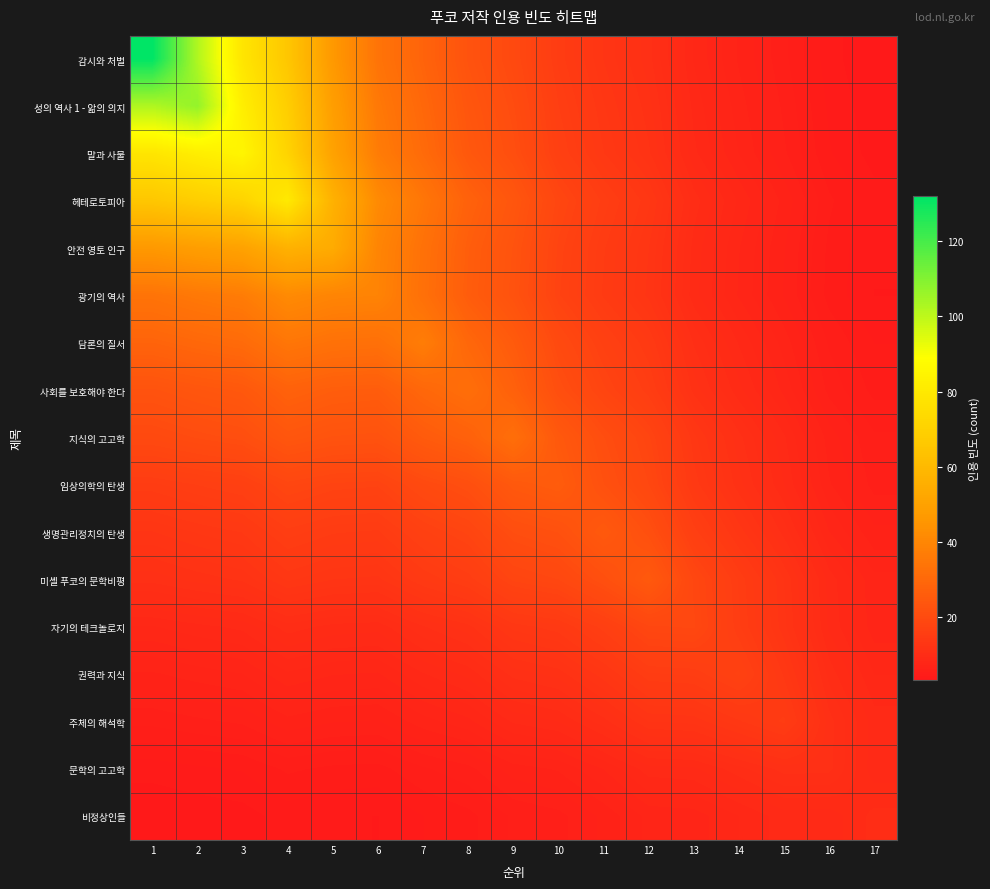

Reading right to left, what are all the values shown in this chart?

감시와 처벌: 17=3.3	16=4.0	15=5.4	14=6.7	13=8.3	12=11.0	11=12.8	10=15.2	9=19.6	8=22.7	7=28.4	6=33.9	5=46.3	4=65.5	3=78.5	2=102.3	1=132.0
성의 역사 1 - 앎의 의지: 17=3.4	16=4.2	15=5.7	14=7.0	13=8.7	12=11.5	11=13.4	10=15.9	9=20.5	8=23.8	7=29.7	6=35.5	5=48.5	4=68.5	3=82.1	2=107.0	1=102.3
말과 사물: 17=3.6	16=4.4	15=5.9	14=7.3	13=9.0	12=12.0	11=13.9	10=16.5	9=21.2	8=24.6	7=30.8	6=36.7	5=50.2	4=71.0	3=85.0	2=82.1	1=78.5
헤테로토피아: 17=4.0	16=4.9	15=6.7	14=8.2	13=10.1	12=13.5	11=15.6	10=18.5	9=23.9	8=27.8	7=34.7	6=41.4	5=56.6	4=80.0	3=71.0	2=68.5	1=65.5
안전 영토 인구: 17=3.8	16=4.7	15=6.4	14=7.9	13=9.6	12=12.9	11=14.9	10=17.7	9=22.8	8=26.5	7=33.1	6=39.5	5=54.0	4=56.6	3=50.2	2=48.5	1=46.3
광기의 역사: 17=3.8	16=4.6	15=6.3	14=7.8	13=9.5	12=12.7	11=14.7	10=17.5	9=22.5	8=26.2	7=32.7	6=39.0	5=39.5	4=41.4	3=36.7	2=35.5	1=33.9
담론의 질서: 17=4.3	16=5.2	15=7.1	14=8.8	13=10.8	12=14.4	11=16.7	10=19.8	9=25.5	8=29.6	7=37.0	6=32.7	5=33.1	4=34.7	3=30.8	2=29.7	1=28.4
사회를 보호해야 한다: 17=4.6	16=5.7	15=7.7	14=9.5	13=11.6	12=15.5	11=18.0	10=21.4	9=27.5	8=32.0	7=29.6	6=26.2	5=26.5	4=27.8	3=24.6	2=23.8	1=22.7
지식의 고고학: 17=5.4	16=6.6	15=8.9	14=11.0	13=13.5	12=18.0	11=21.0	10=24.8	9=32.0	8=27.5	7=25.5	6=22.5	5=22.8	4=23.9	3=21.2	2=20.5	1=19.6
임상의학의 탄생: 17=5.6	16=6.9	15=9.3	14=11.5	13=14.2	12=18.9	11=21.9	10=26.0	9=24.8	8=21.4	7=19.8	6=17.5	5=17.7	4=18.5	3=16.5	2=15.9	1=15.2
생명관리정치의 탄생: 17=6.4	16=7.8	15=10.6	14=13.1	13=16.1	12=21.5	11=25.0	10=21.9	9=21.0	8=18.0	7=16.7	6=14.7	5=14.9	4=15.6	3=13.9	2=13.4	1=12.8
미셸 푸코의 문학비평: 17=7.5	16=9.1	15=12.3	14=15.3	13=18.8	12=25.0	11=21.5	10=18.9	9=18.0	8=15.5	7=14.4	6=12.7	5=12.9	4=13.5	3=12.0	2=11.5	1=11.0
자기의 테크놀로지: 17=7.6	16=9.2	15=12.5	14=15.5	13=19.0	12=18.8	11=16.1	10=14.2	9=13.5	8=11.6	7=10.8	6=9.5	5=9.6	4=10.1	3=9.0	2=8.7	1=8.3
권력과 지식: 17=8.3	16=10.1	15=13.7	14=17.0	13=15.5	12=15.3	11=13.1	10=11.5	9=11.0	8=9.5	7=8.8	6=7.8	5=7.9	4=8.2	3=7.3	2=7.0	1=6.7
주체의 해석학: 17=9.1	16=11.1	15=15.0	14=13.7	13=12.5	12=12.3	11=10.6	10=9.3	9=8.9	8=7.7	7=7.1	6=6.3	5=6.4	4=6.7	3=5.9	2=5.7	1=5.4
문학의 고고학: 17=9.0	16=11.0	15=11.1	14=10.1	13=9.2	12=9.1	11=7.8	10=6.9	9=6.6	8=5.7	7=5.2	6=4.6	5=4.7	4=4.9	3=4.4	2=4.2	1=4.0
비정상인들: 17=10.0	16=9.0	15=9.1	14=8.3	13=7.6	12=7.5	11=6.4	10=5.6	9=5.4	8=4.6	7=4.3	6=3.8	5=3.8	4=4.0	3=3.6	2=3.4	1=3.3